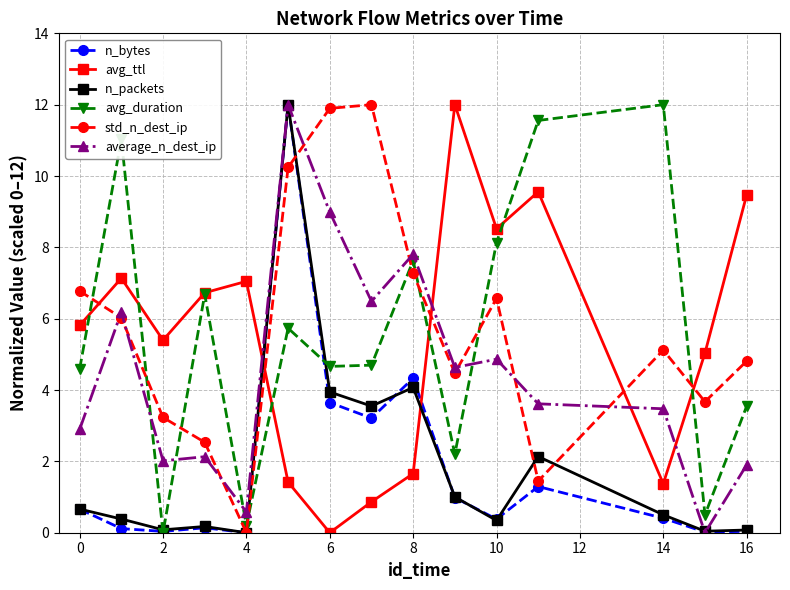

How many interior local peaks does the avg_duration series have?

5